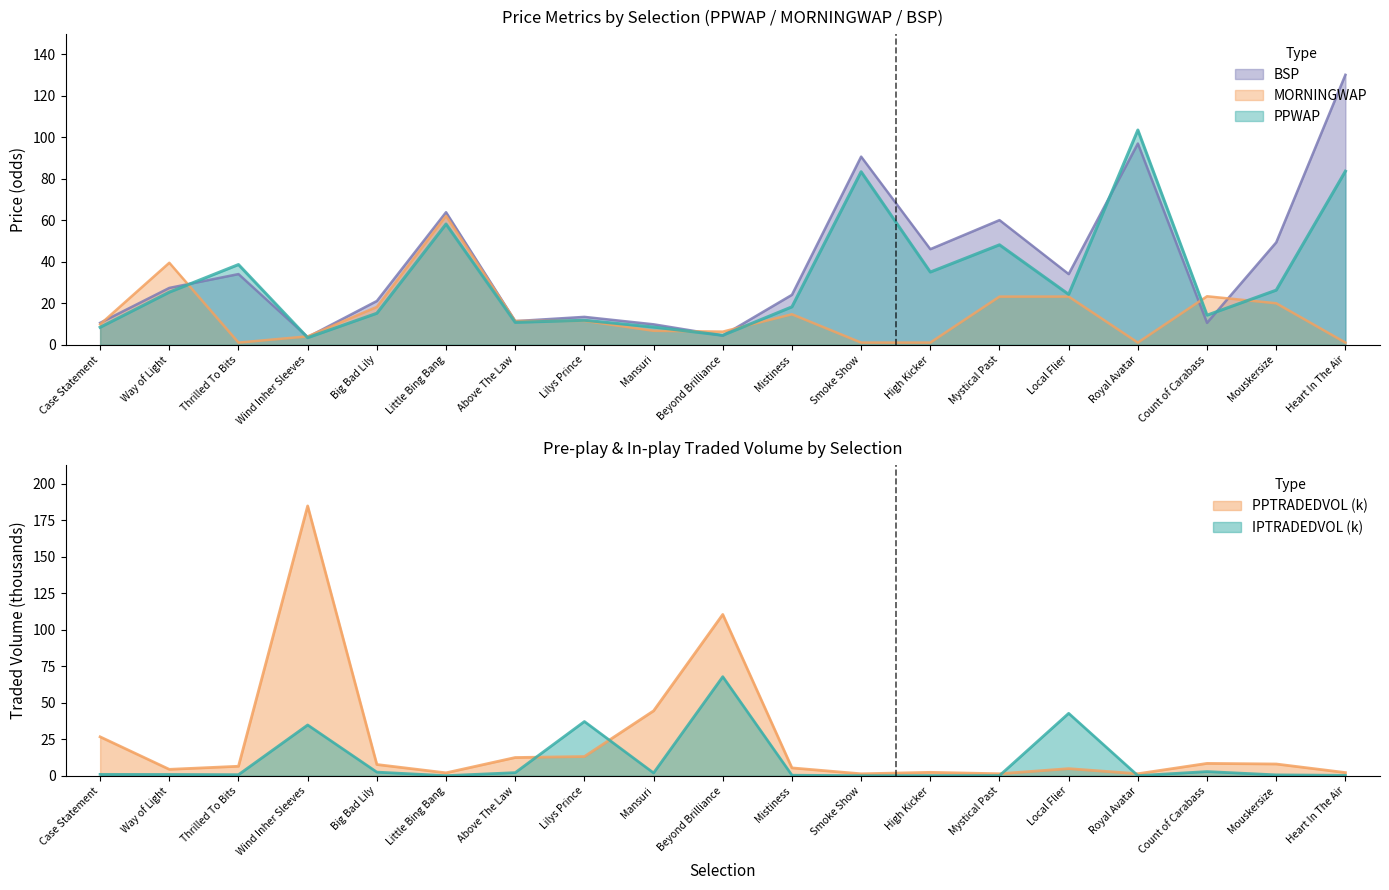

Where is the first local maximum for BSP?

Thrilled To Bits